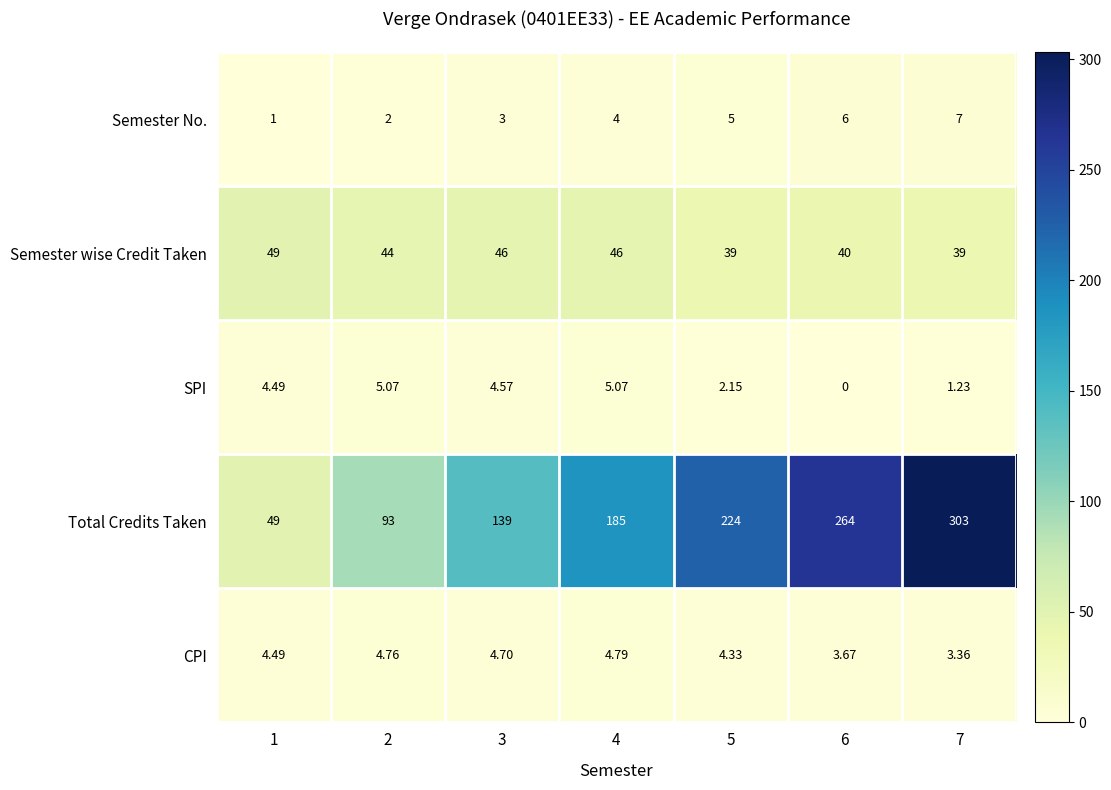

At 2, list the series in order from smallest to largest.

Semester No., CPI, SPI, Semester wise Credit Taken, Total Credits Taken